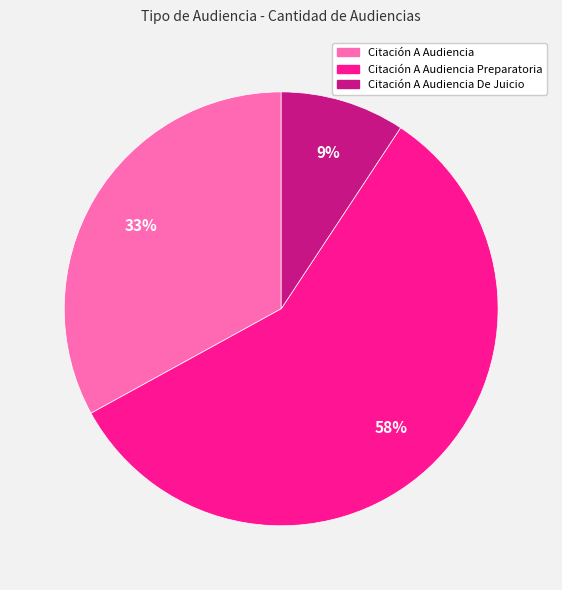

To the nearest percent, what is the average slice percentage?

33%